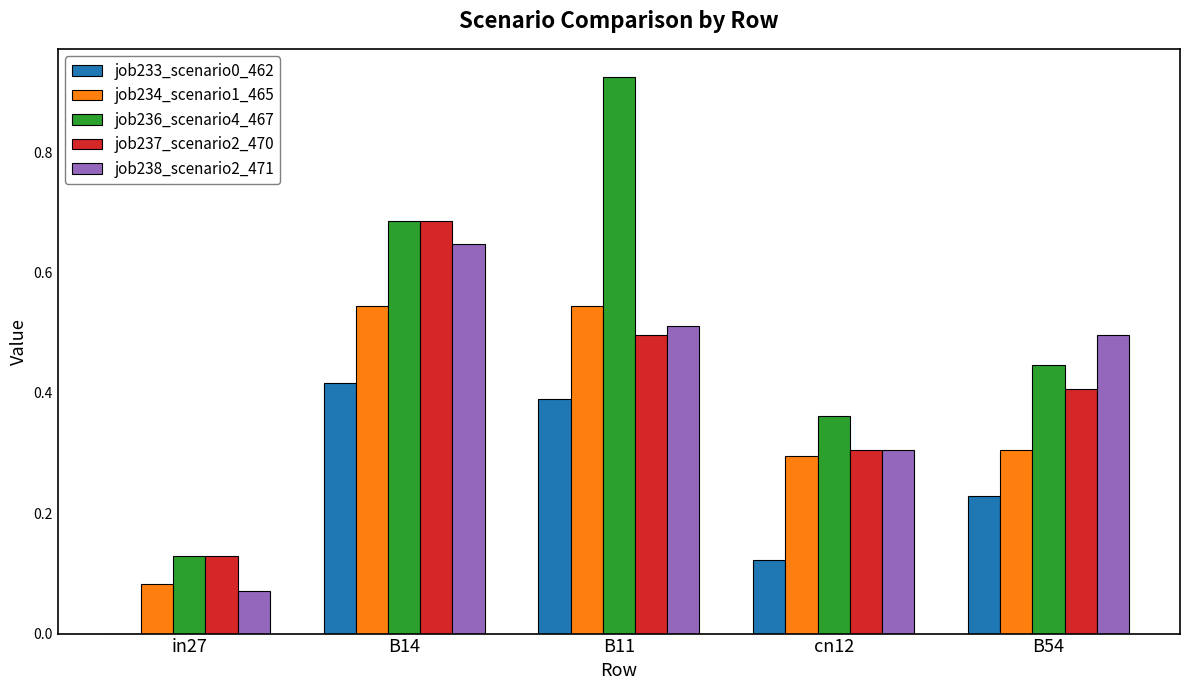

What is the total value across all series at B54?

1.9